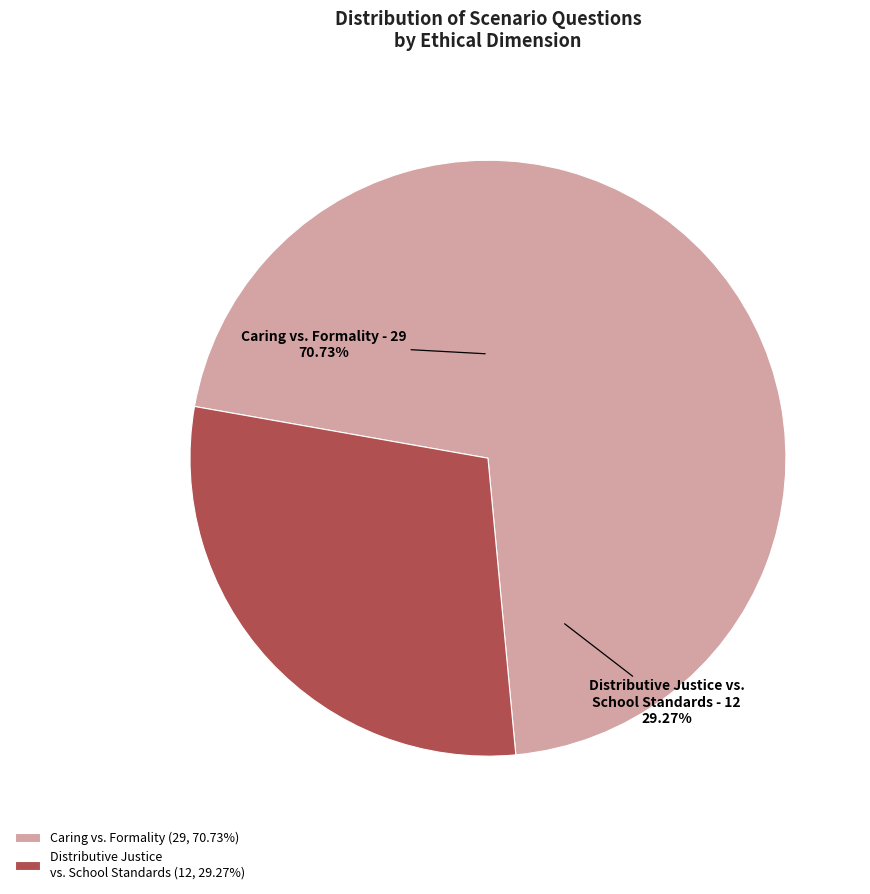

To the nearest percent, what percentage of the pie is Distributive Justice vs. School Standards?

29%